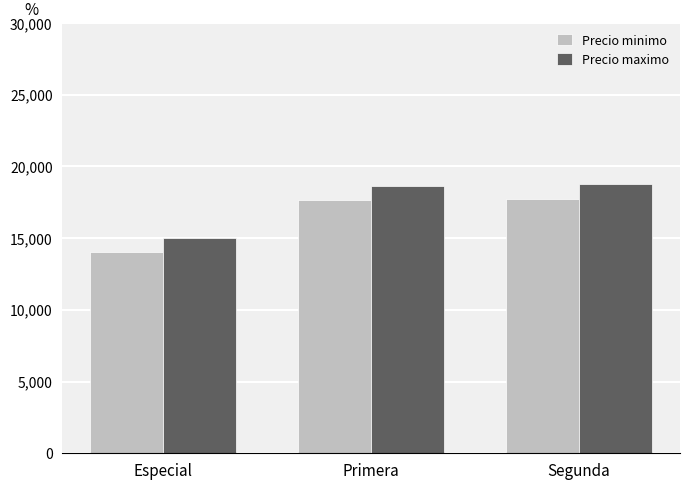

How many bars are there in total?

6